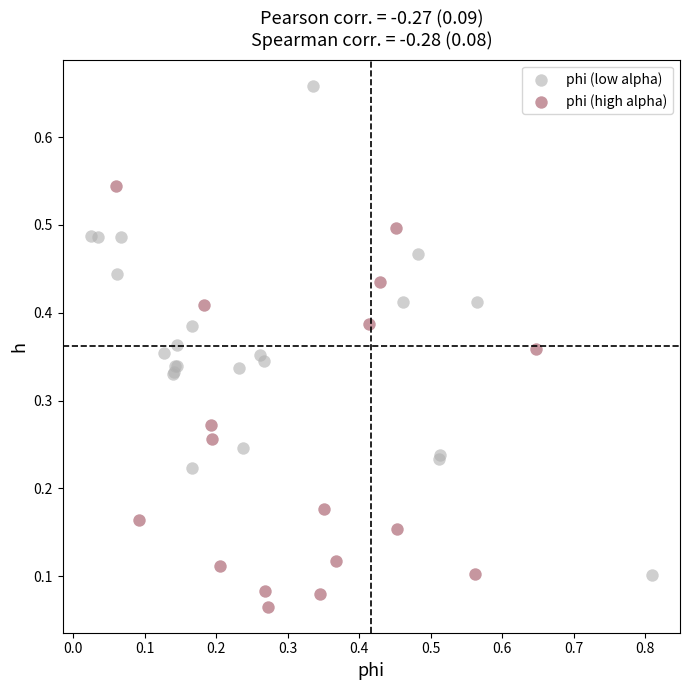

Which series contains the highest Y value?

phi (low alpha)